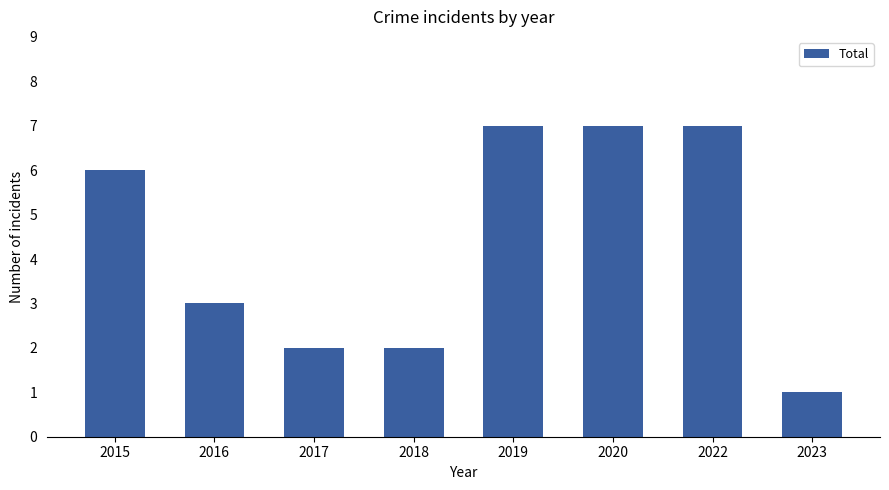

What is the minimum value shown in the chart?

1